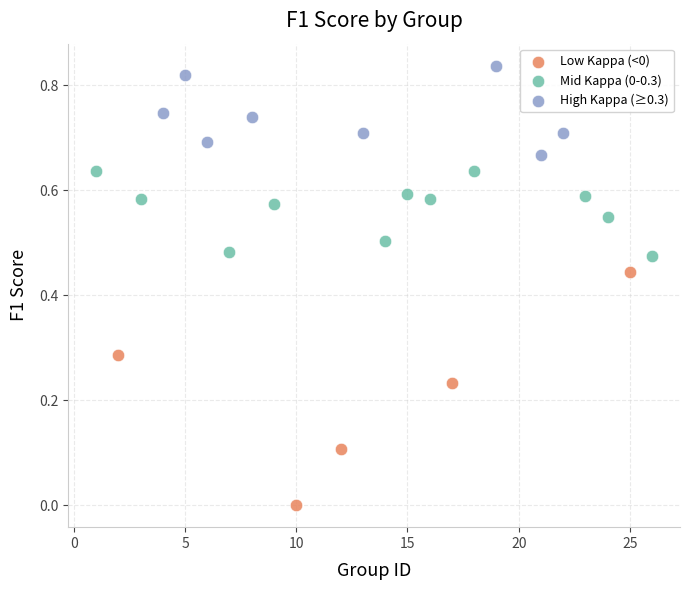

Which series reaches the minimum Y coordinate?

Low Kappa (<0)